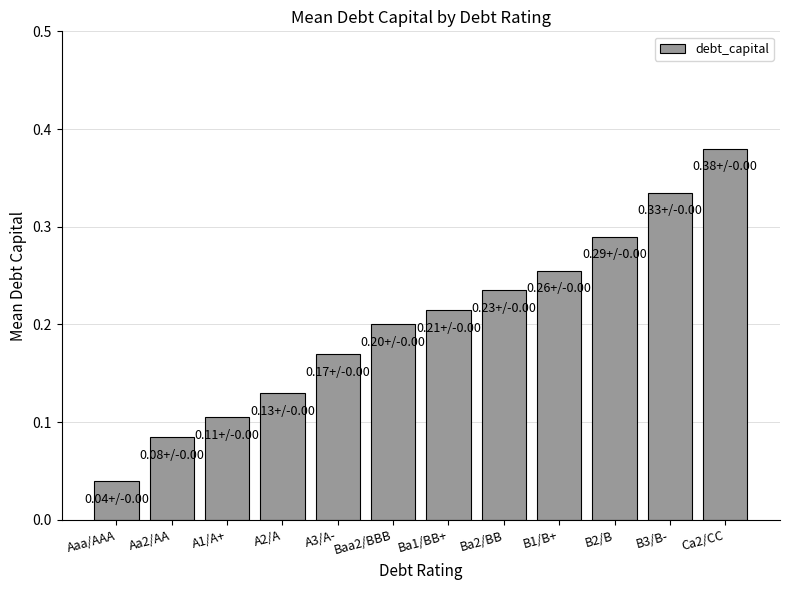

What is the change in value from Aa2/AA to Ba1/BB+?

+0.1